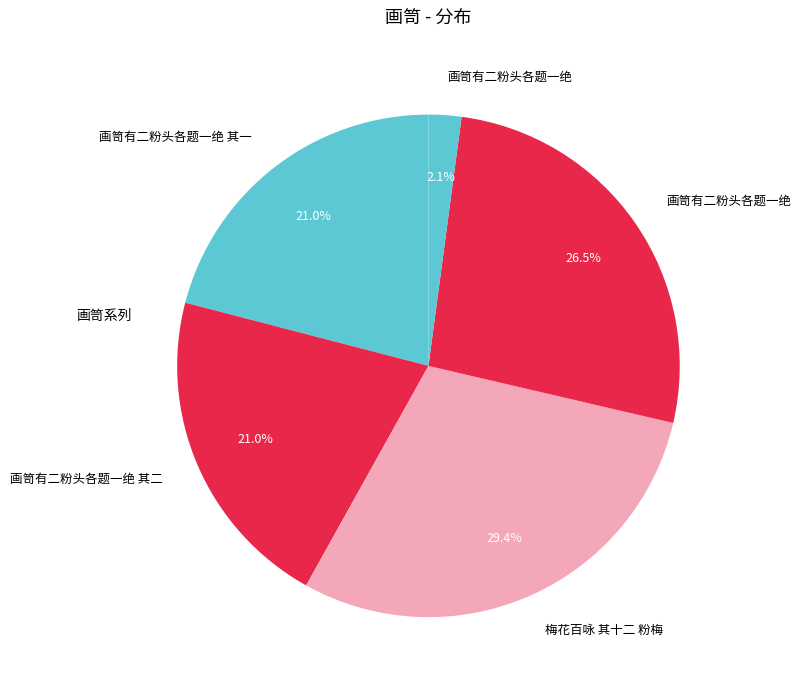

How many slices are in this pie chart?

5